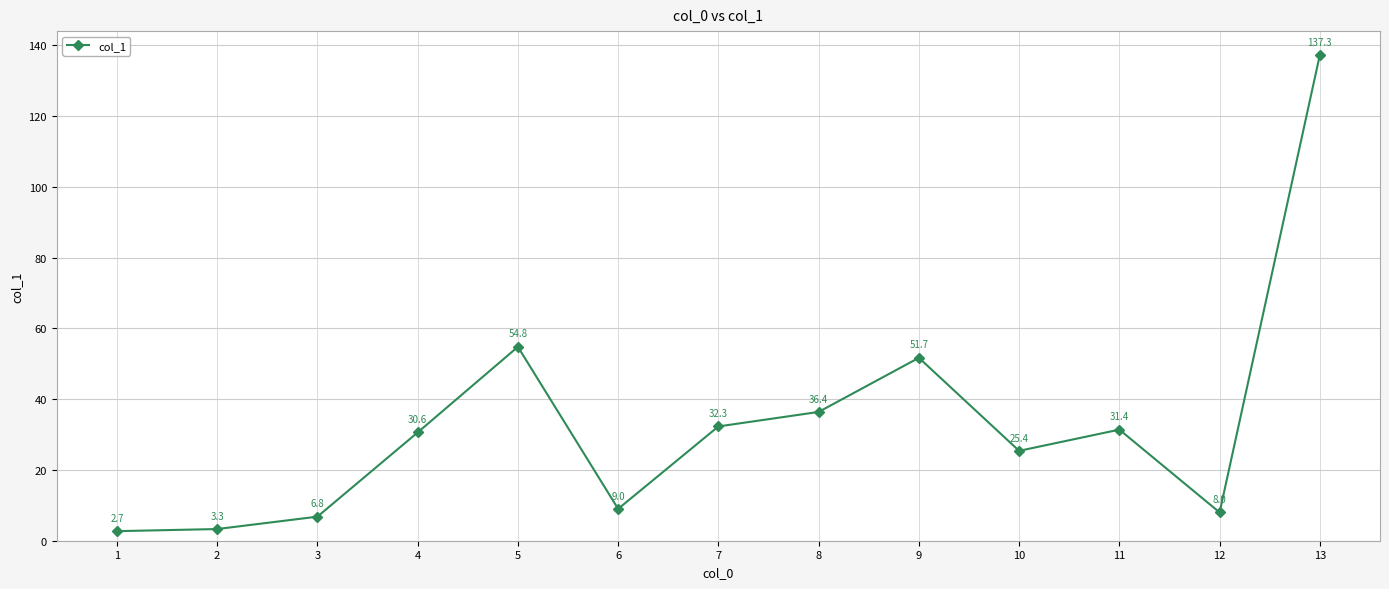

What is the difference between the second highest and second lowest values?

51.5